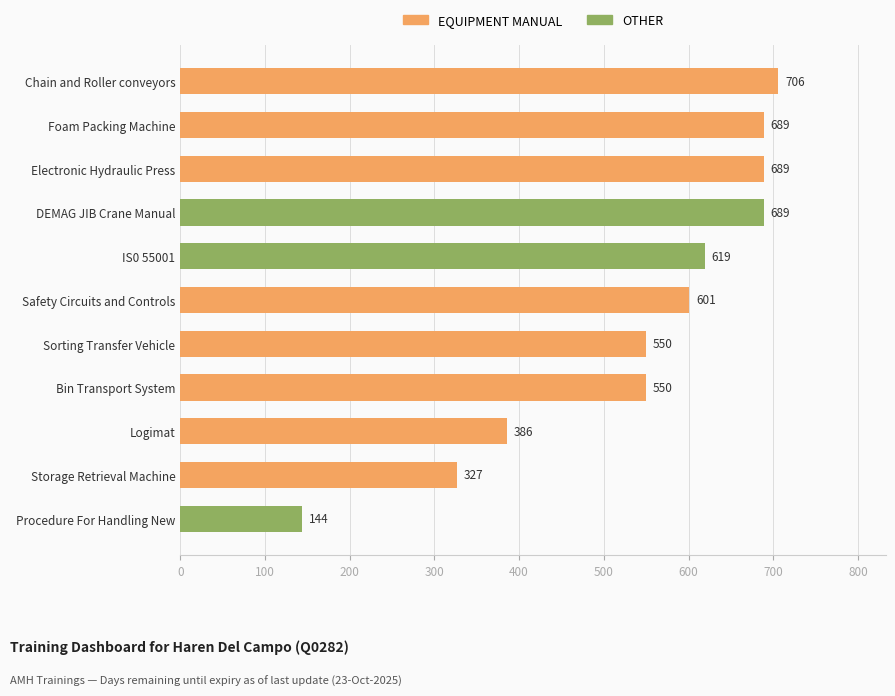

What is the change in value from Sorting Transfer Vehicle to Logimat?

-164